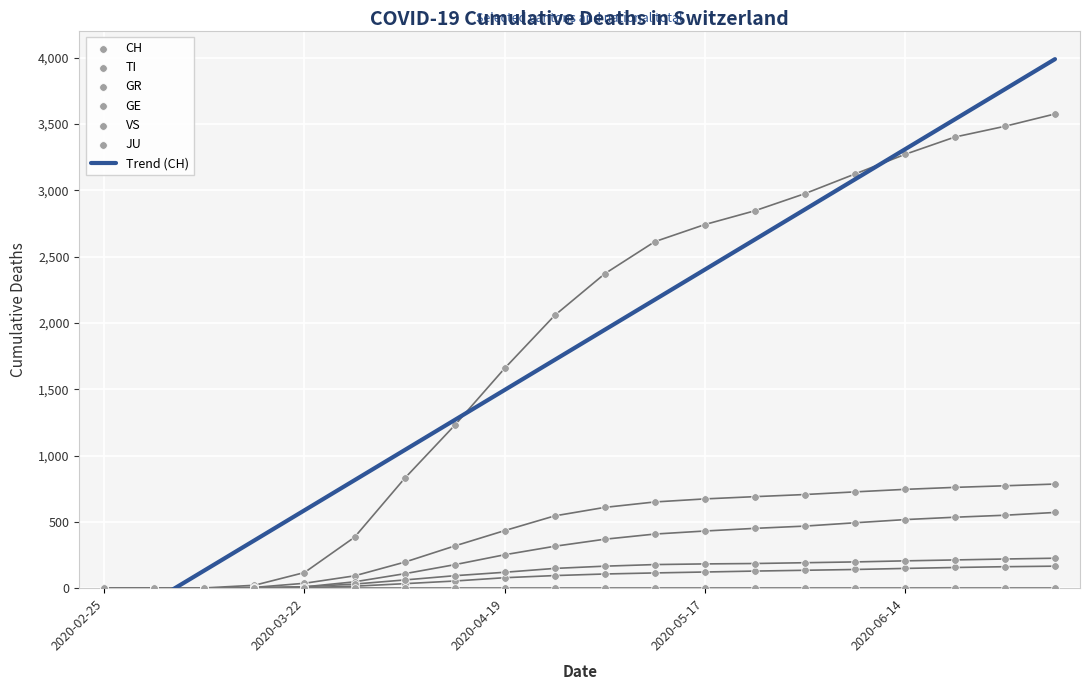

What is the total value across all series at 2020-04-26?

3161